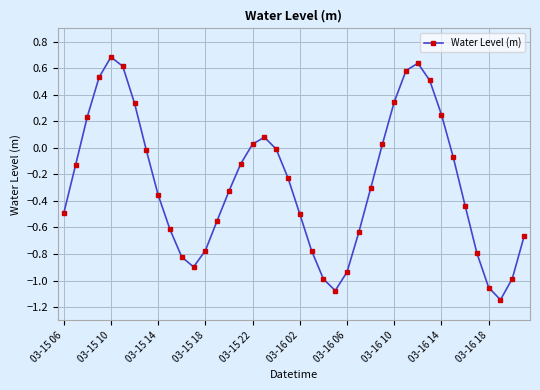

What is the greatest value displayed?

0.7